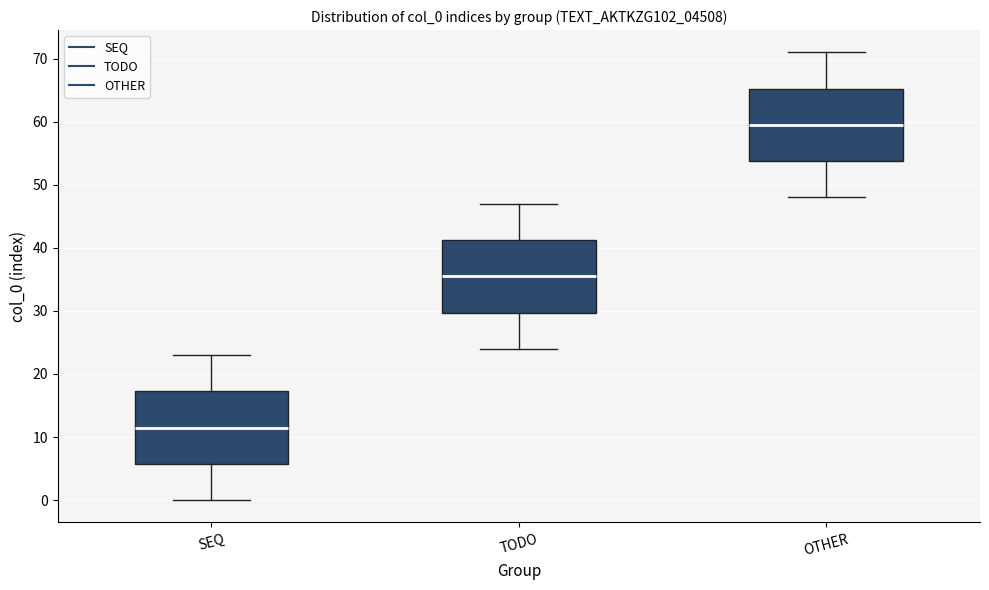

Reading left to right, transcribe this box plot: for each box, give where its median line is, the range the box spans, and where its two whiskers end, as read against the y-axis. The values are not printed on the chart, so give them approximately, as read against the axis.

SEQ: median 12, box 6 to 17, whiskers 0 to 23
TODO: median 36, box 30 to 41, whiskers 24 to 47
OTHER: median 60, box 54 to 65, whiskers 48 to 71